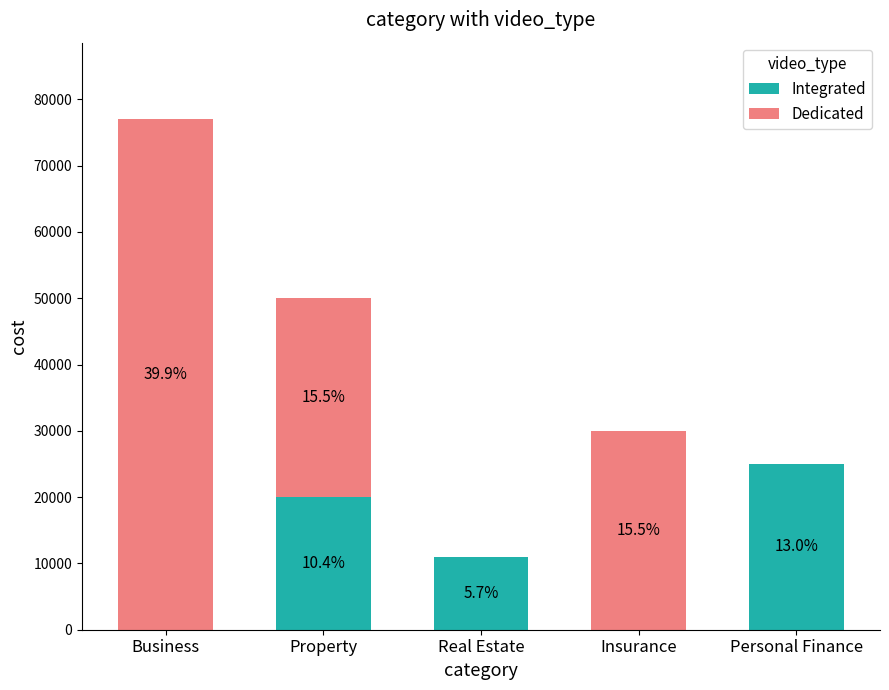

Are the bars horizontal?

No